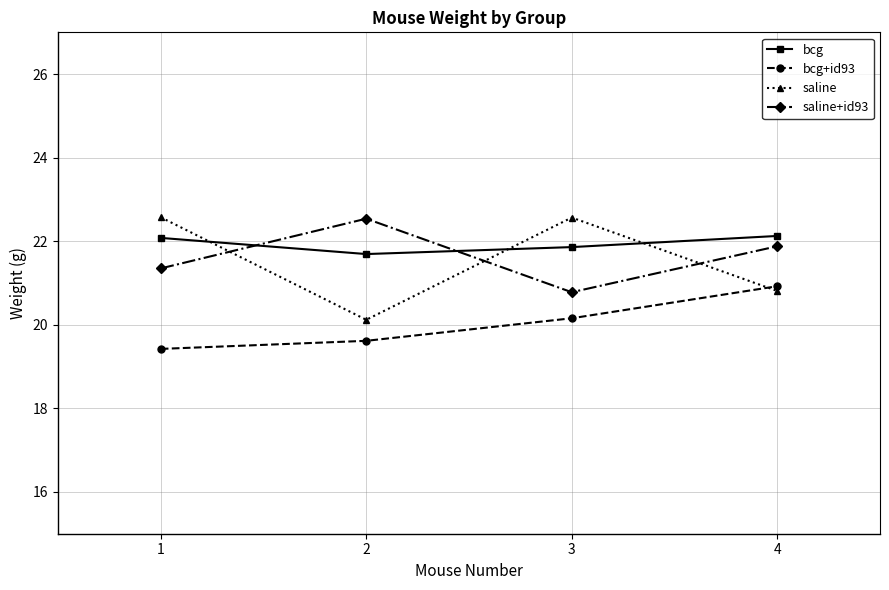

What is the value of the saline point at the 2nd from the left?

20.1